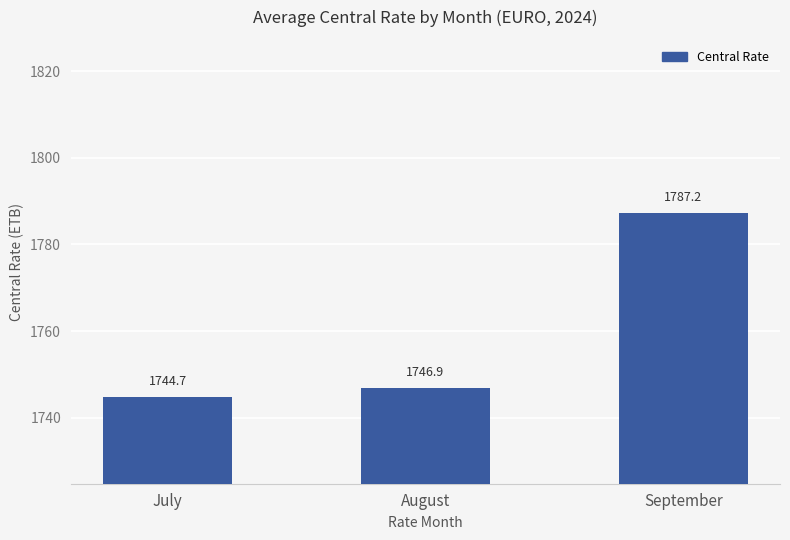

Is it true that the value at July is 2987.7?

False